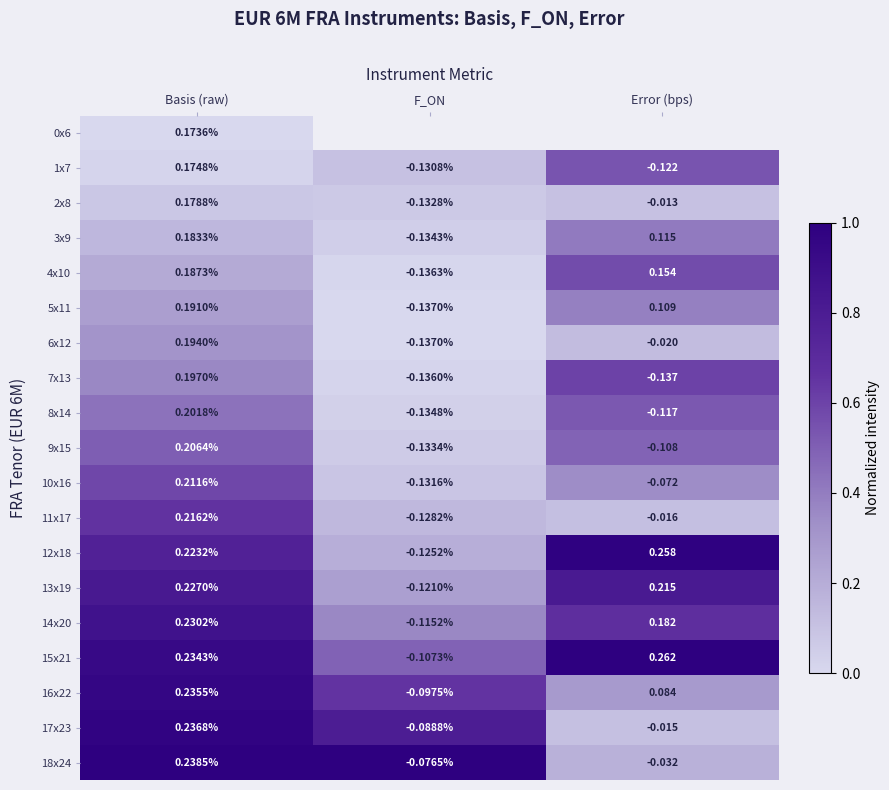

At which label does 16x22 reach its minimum?

F_ON